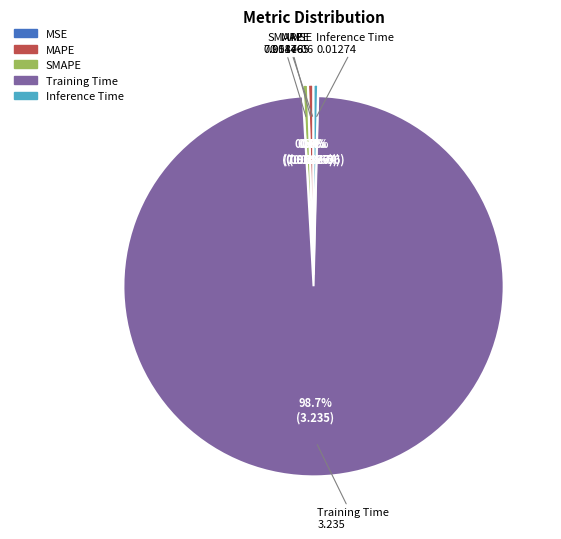

Which category has the biggest portion of the pie?

Training Time